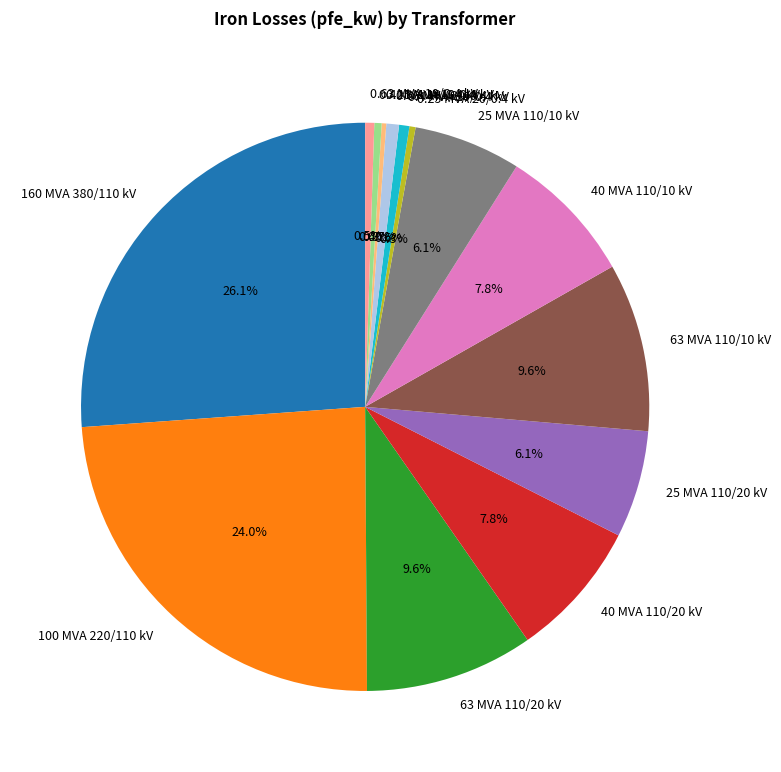

Is there a majority slice in this chart?

No